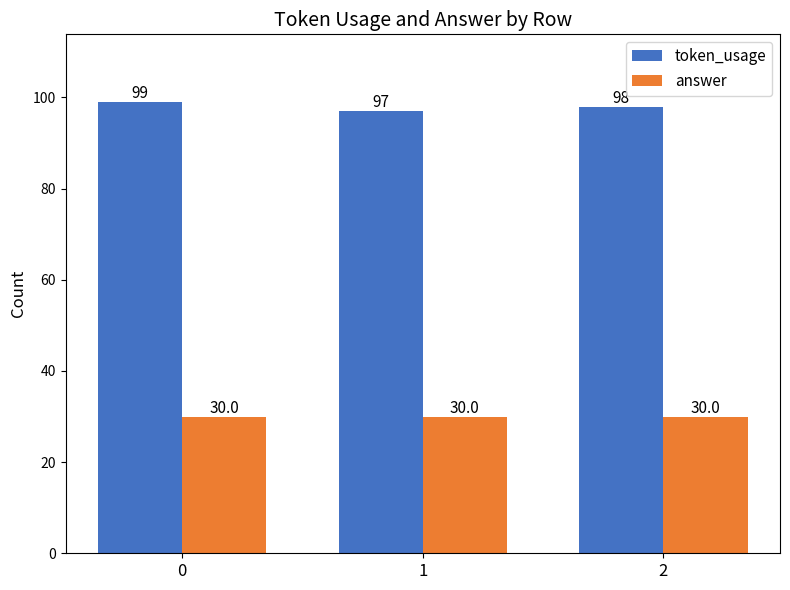

The value of token_usage at 2 is 53. True or false?

False